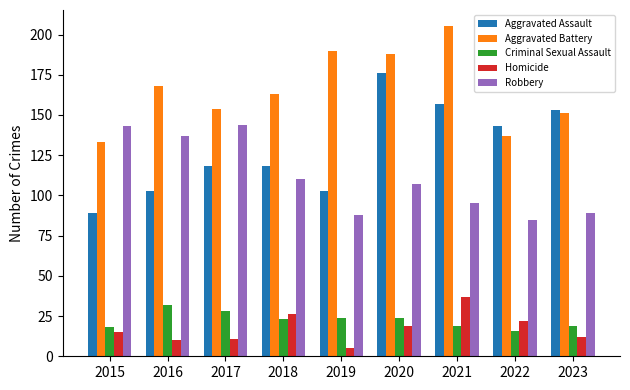

Which series has the widest spread of values?

Aggravated Assault